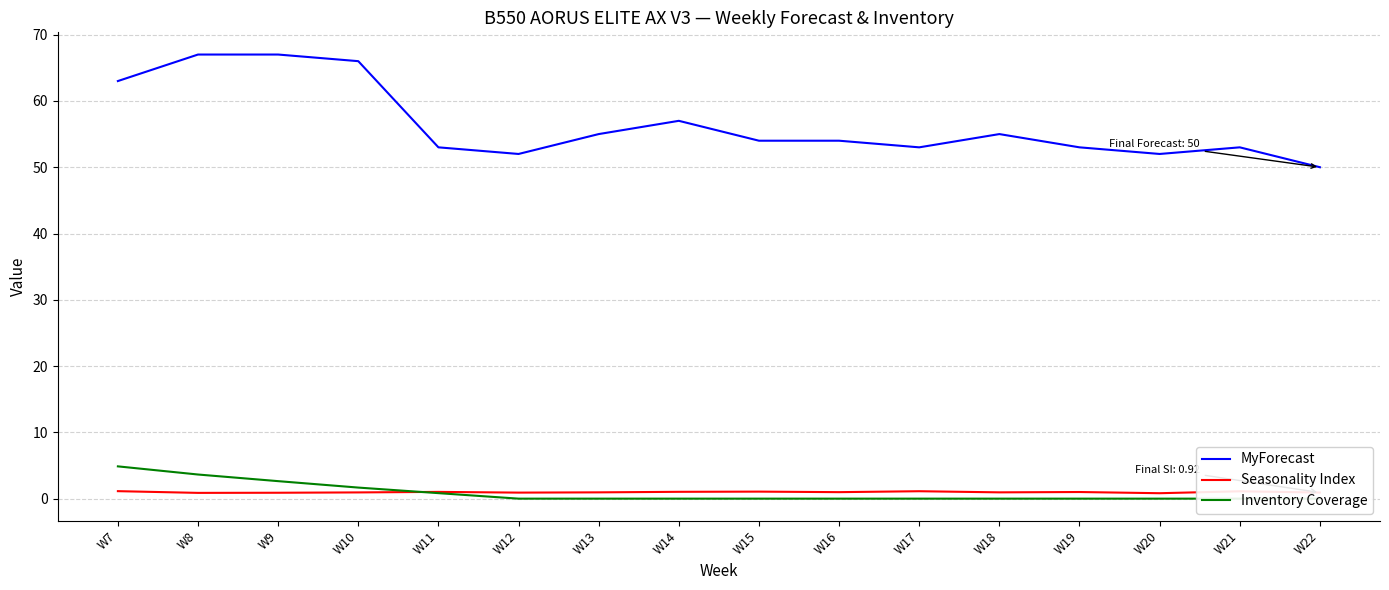

The value of Seasonality Index at W22 is 0.9. True or false?

True